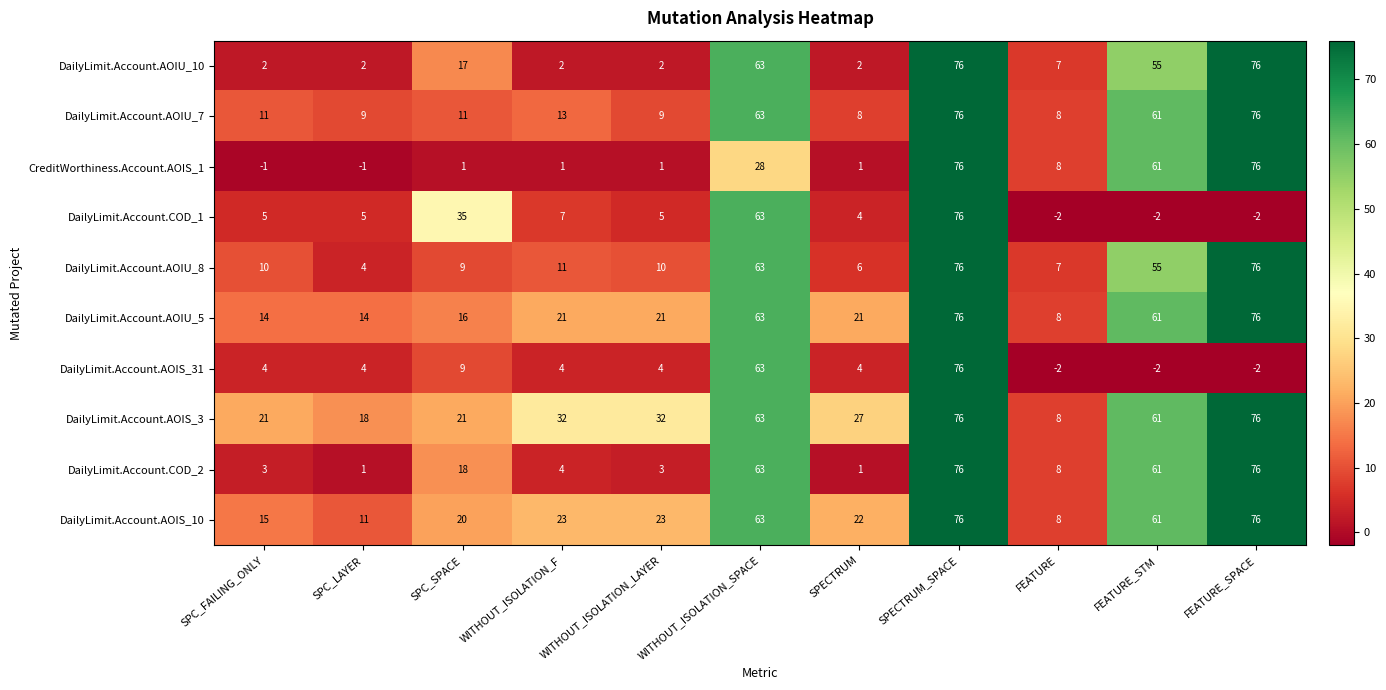

What is the greatest value displayed?

76